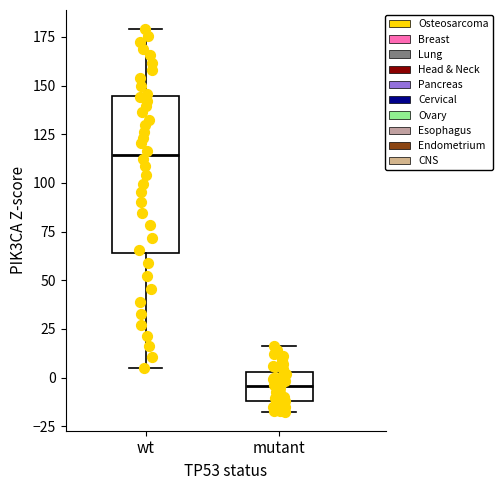

Where does the upper whisker of the box for wt end on the y-axis? The values are not printed on the chart, so give them approximately, as read against the axis.

180